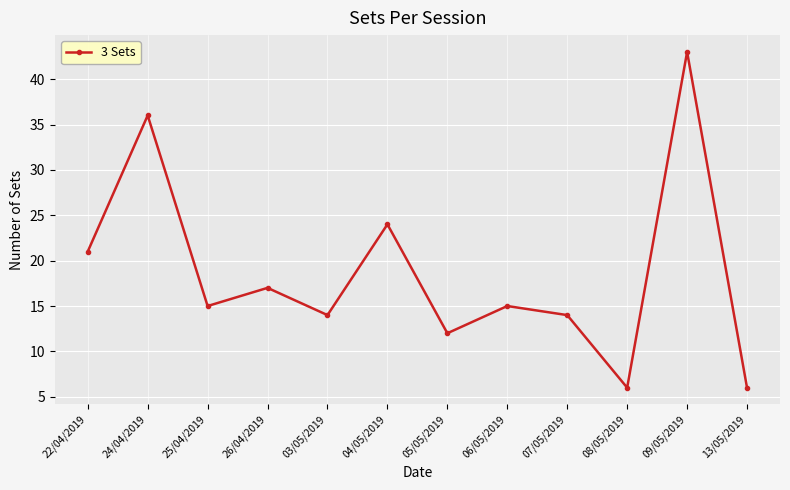

What is the smallest value displayed?

6